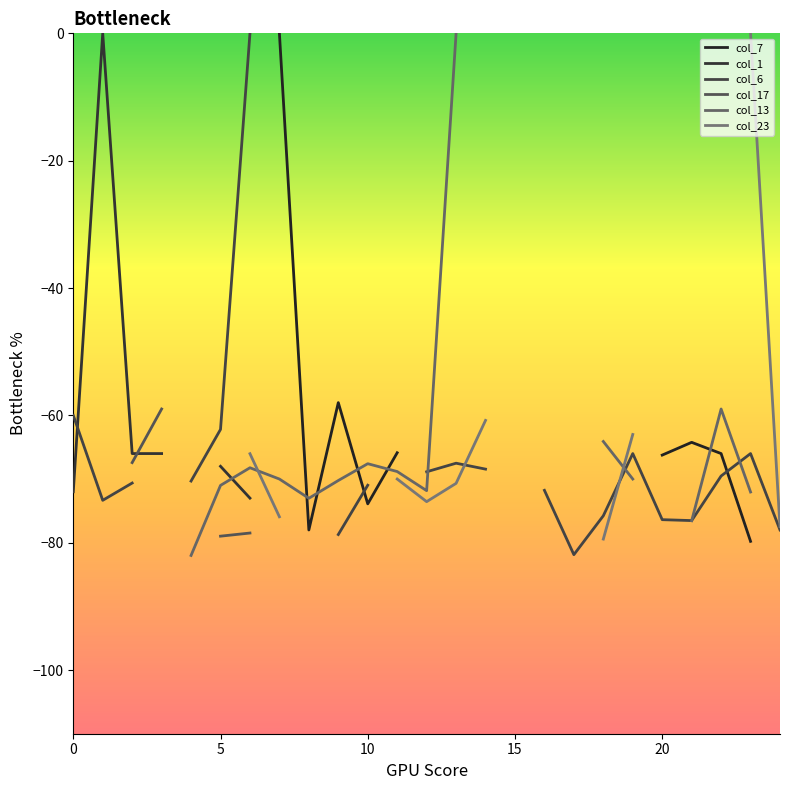

What is the label of the 6th point from the right?

19